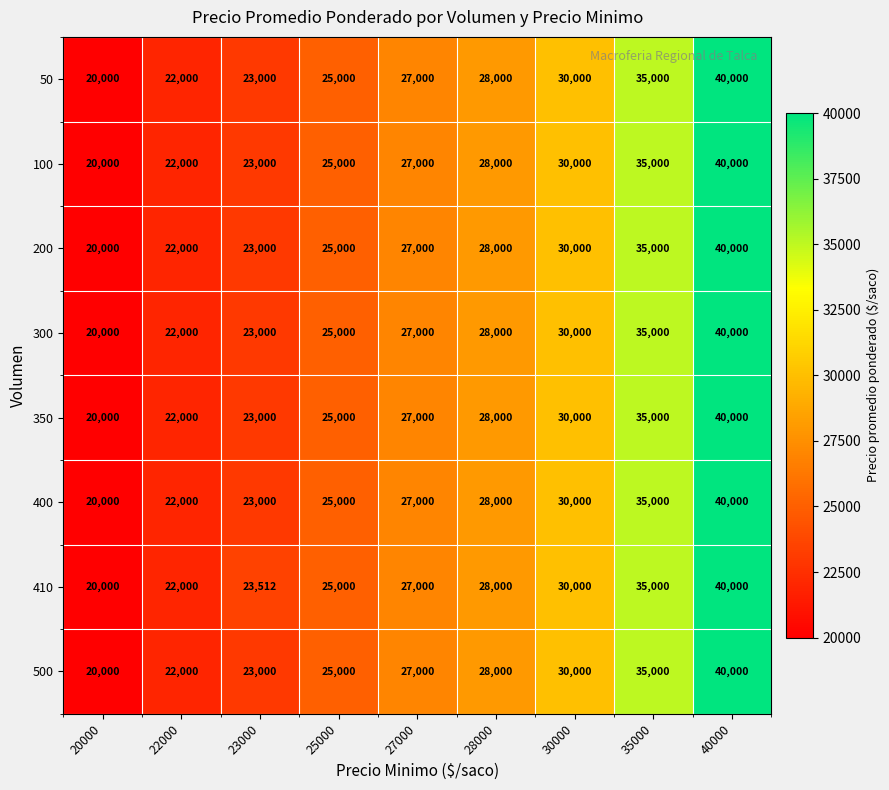

How many series are shown in this chart?

8